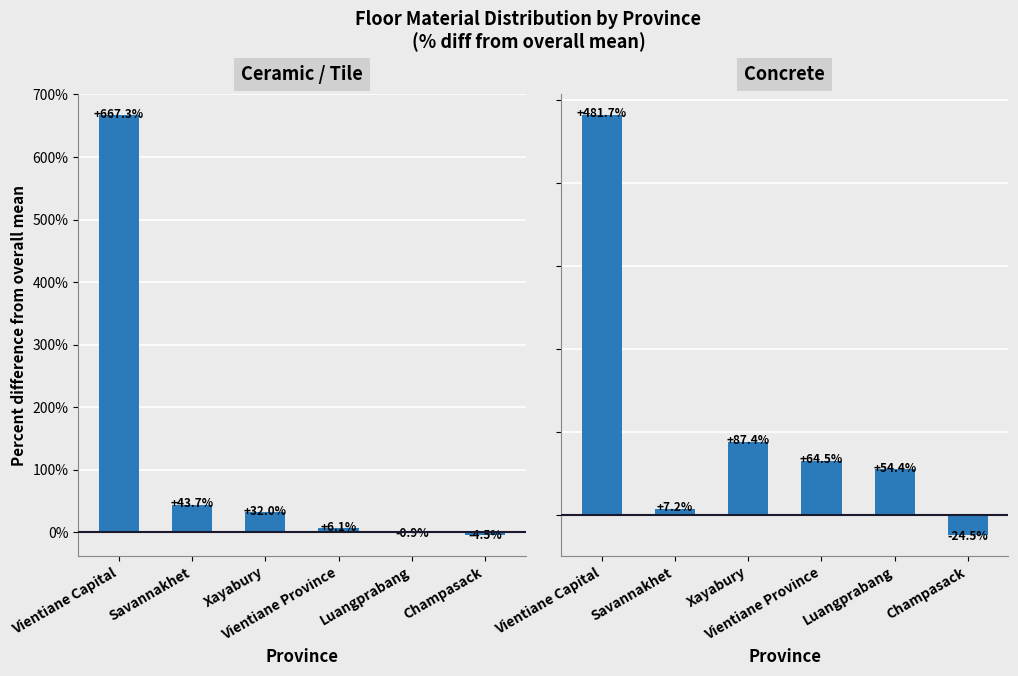

How many positive values does the Concrete series have?

5